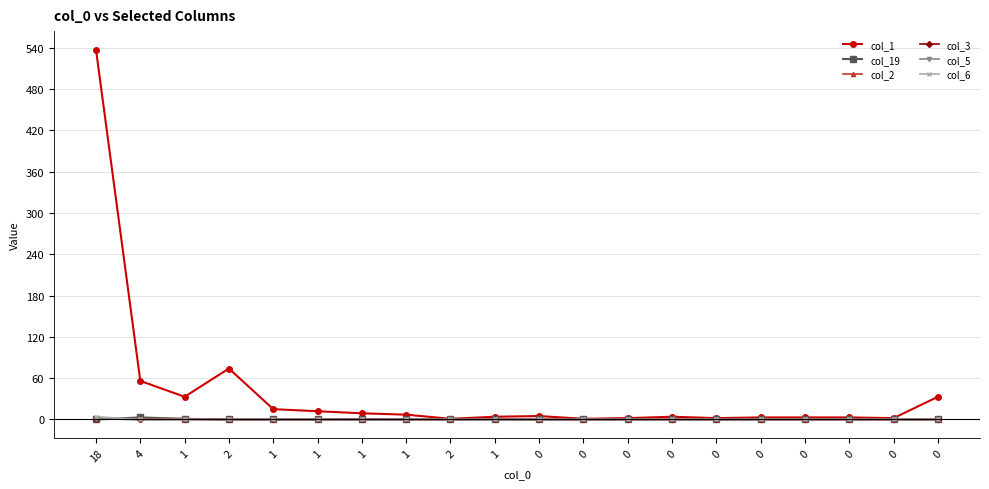

Which series has the largest range (max minus min)?

col_1